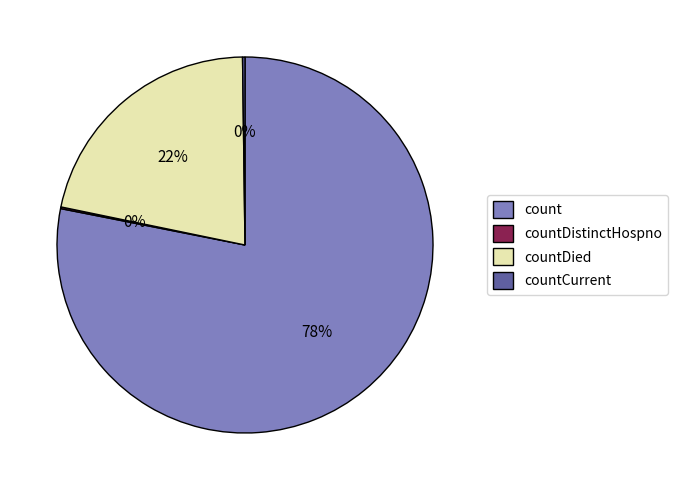

To the nearest percent, what is the difference between the largest and smallest slice percentages?

78%